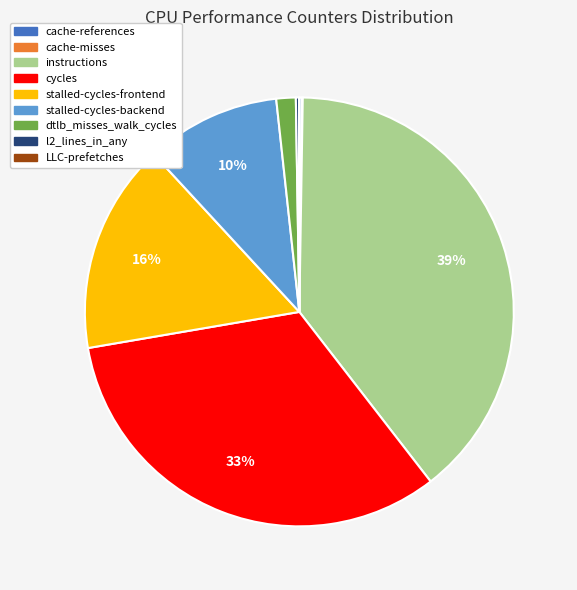

Combined, do stalled-cycles-frontend and stalled-cycles-backend account for over 50%?

No